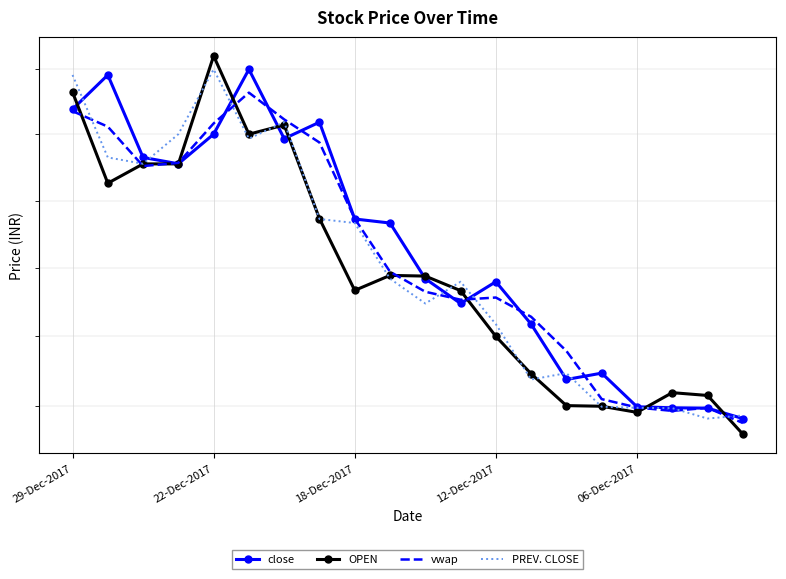

Is this an area chart (filled region under the line)?

No